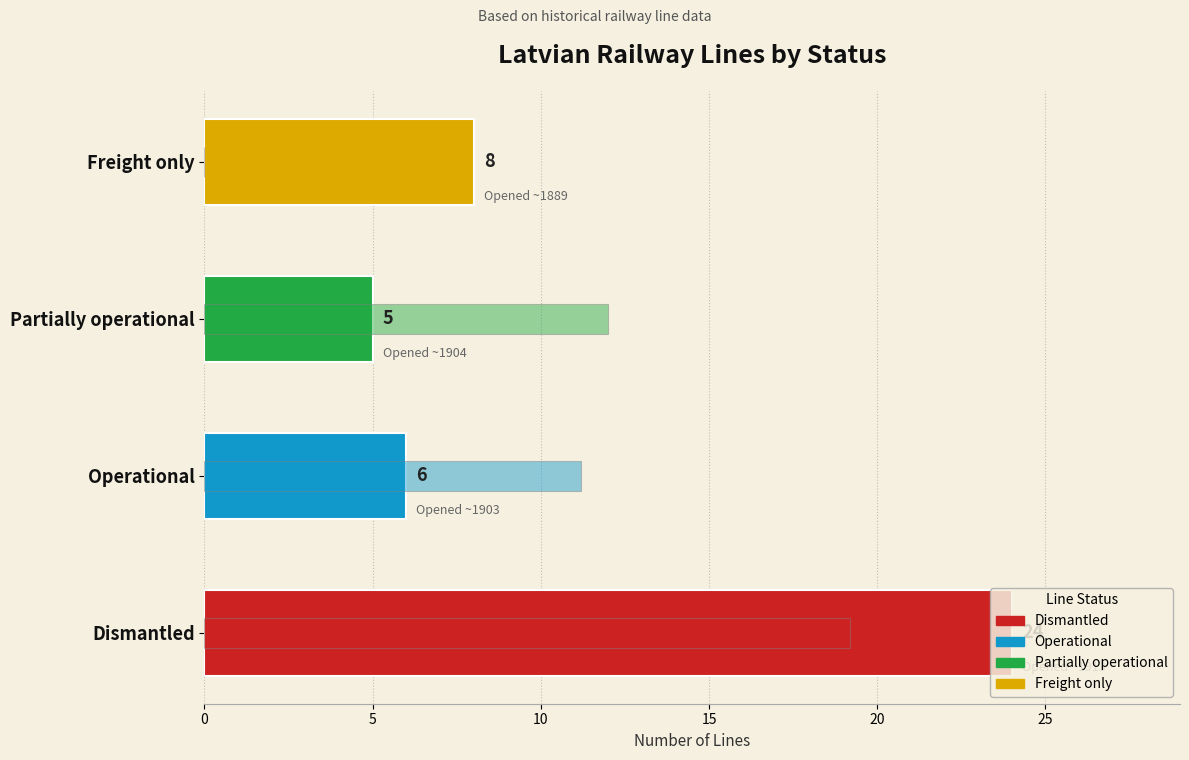

How many positive values does the Avg Year Opened (scaled) series have?

3